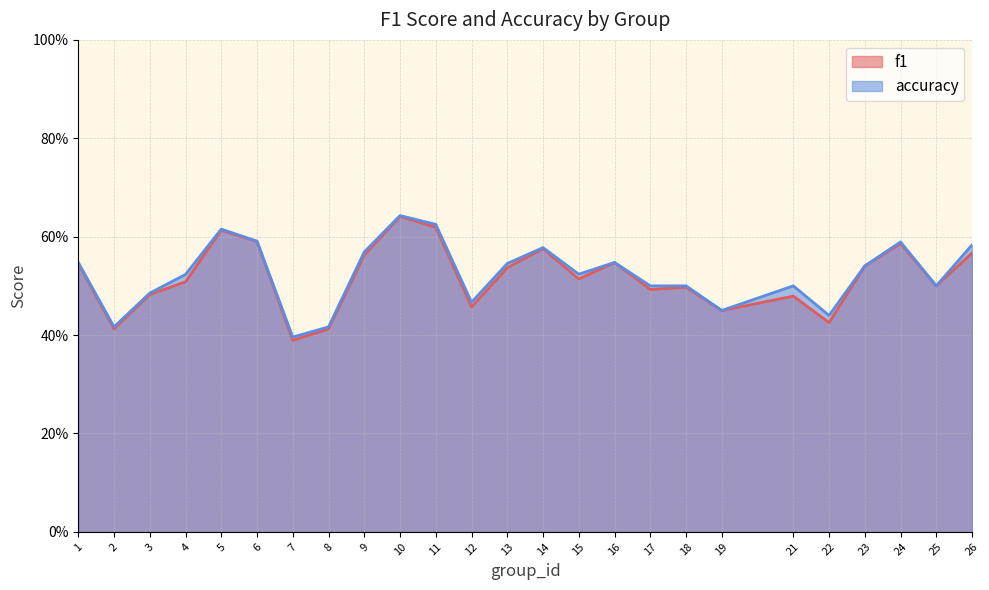

True or false: f1 and accuracy intersect in this chart.

False